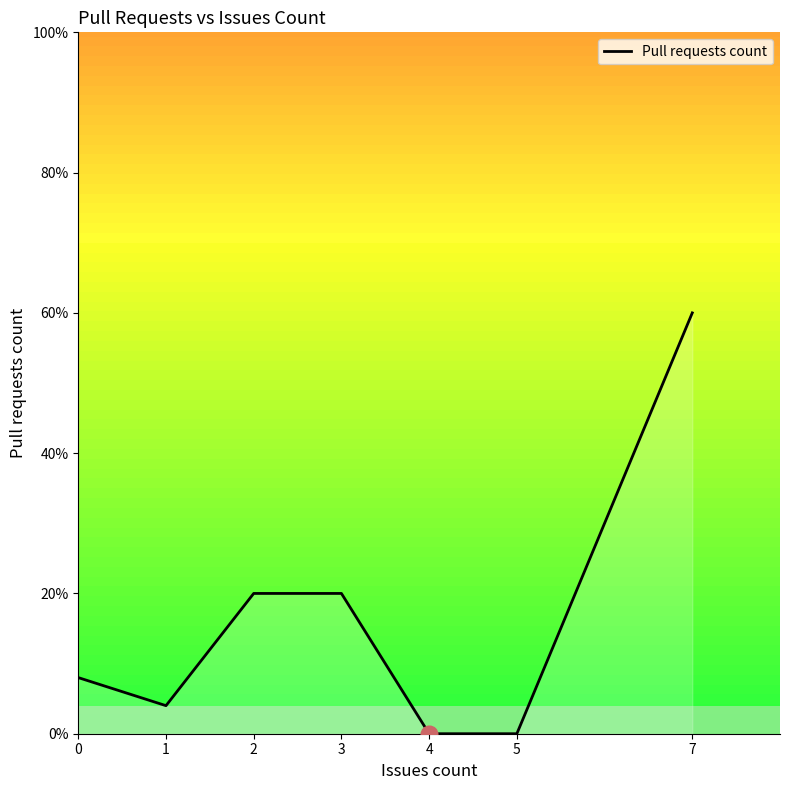

Is this an area chart (filled region under the line)?

Yes